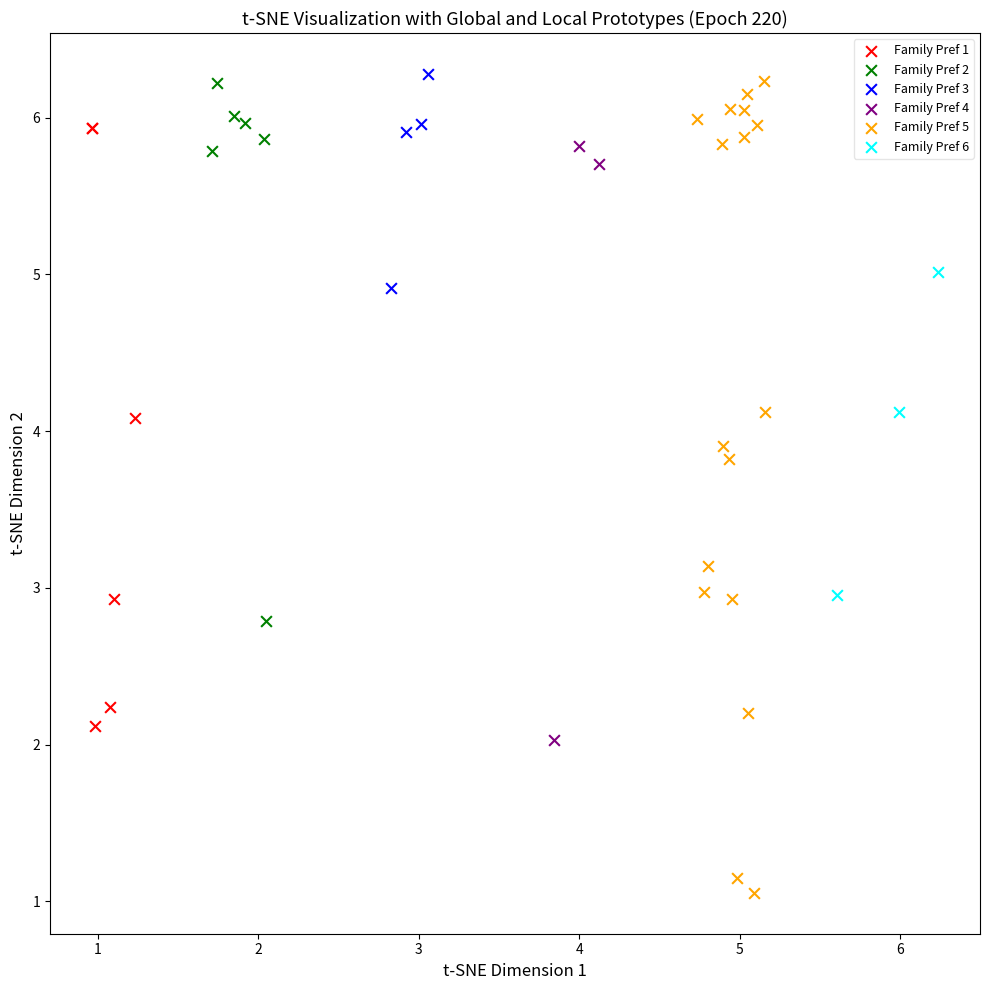

Which series has the largest Y range (max minus min)?

Family Pref 5